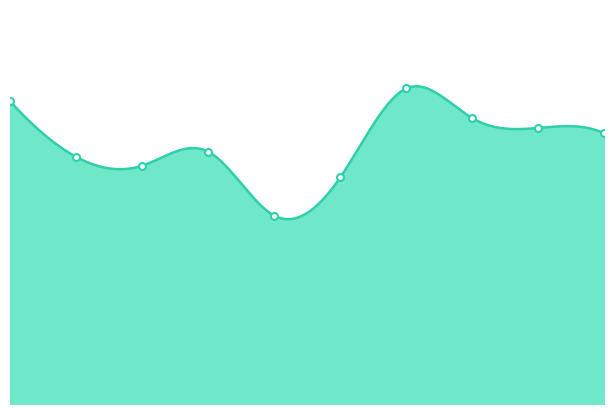

How many lines are shown in the chart?

1